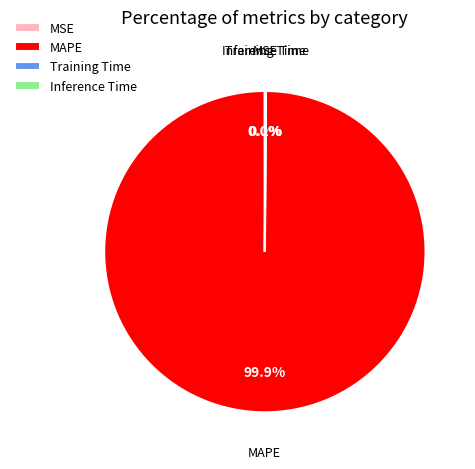

What is the largest slice in the pie chart?

MAPE